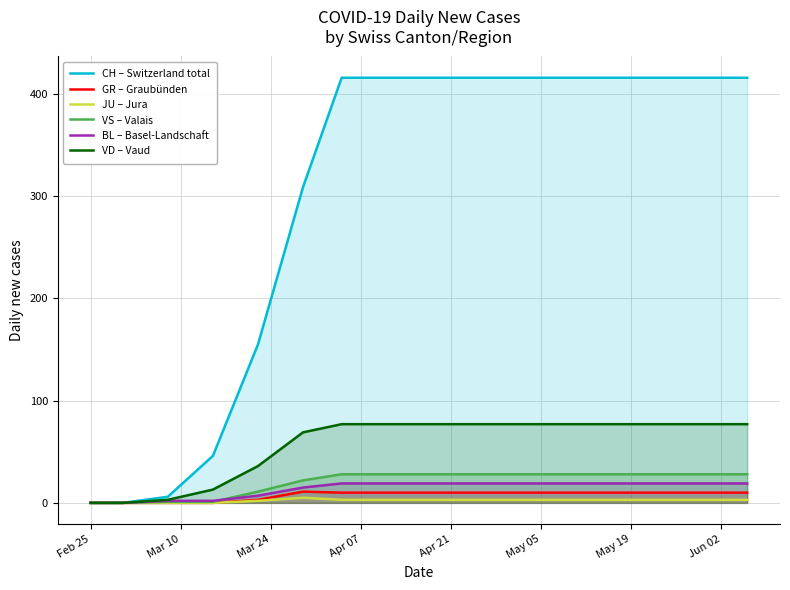

How many lines are shown in the chart?

6